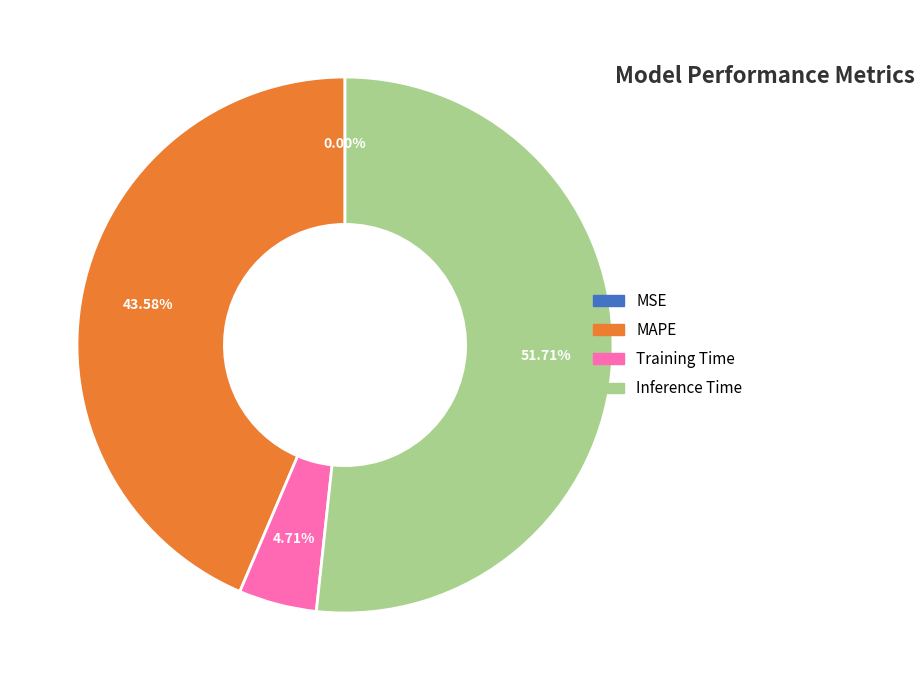

To the nearest percent, what percentage of the pie is MAPE?

44%